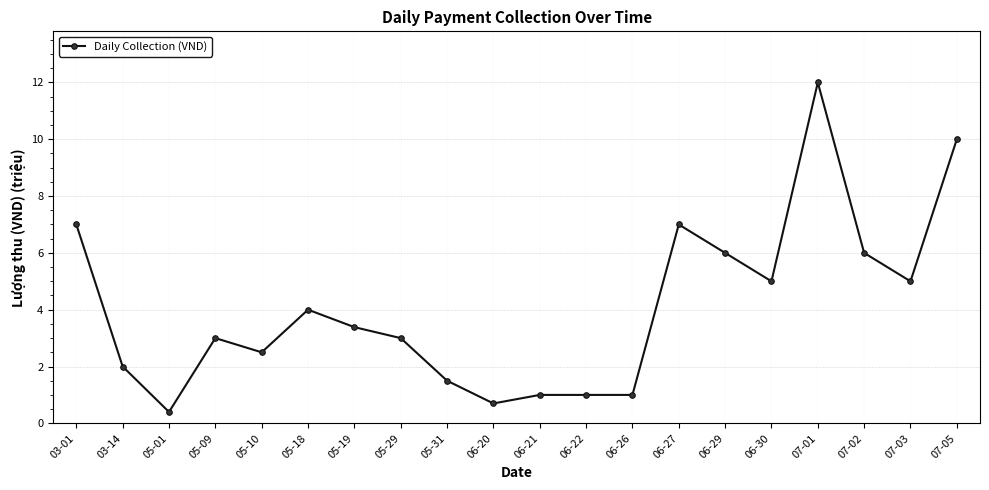

Reading left to right, list all the values displayed in this chart.

7.0	2.0	0.4	3.0	2.5	4.0	3.4	3.0	1.5	0.7	1.0	1.0	1.0	7.0	6.0	5.0	12.0	6.0	5.0	10.0